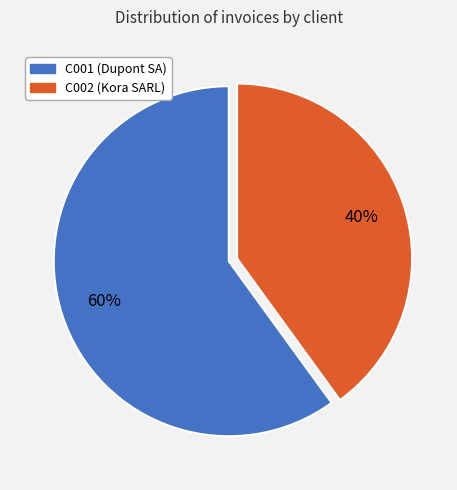

What is the smallest slice in the pie chart?

C002 (Kora SARL)